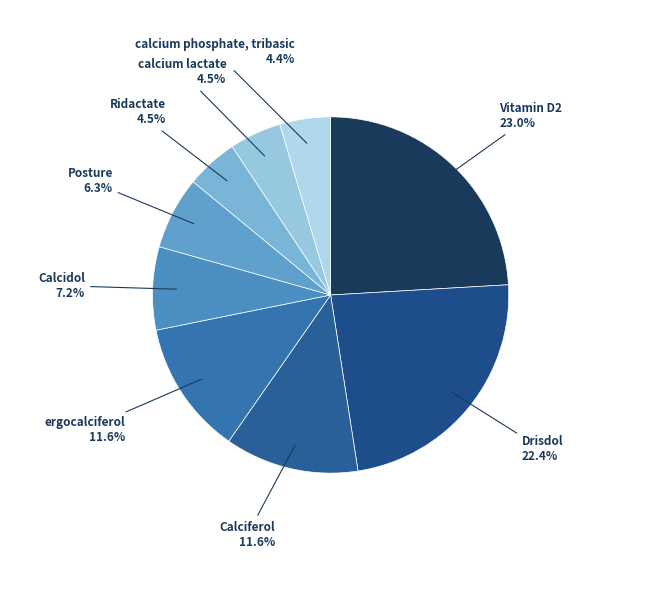

Is there a majority slice in this chart?

No